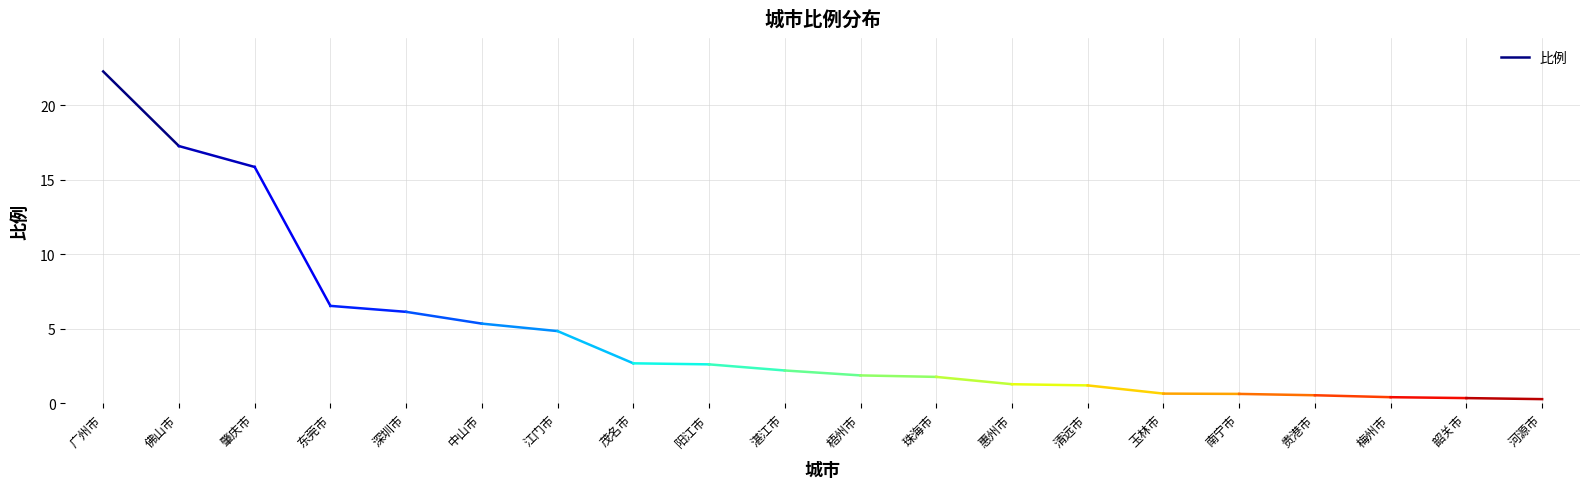

What is the sum of all values?

39.5